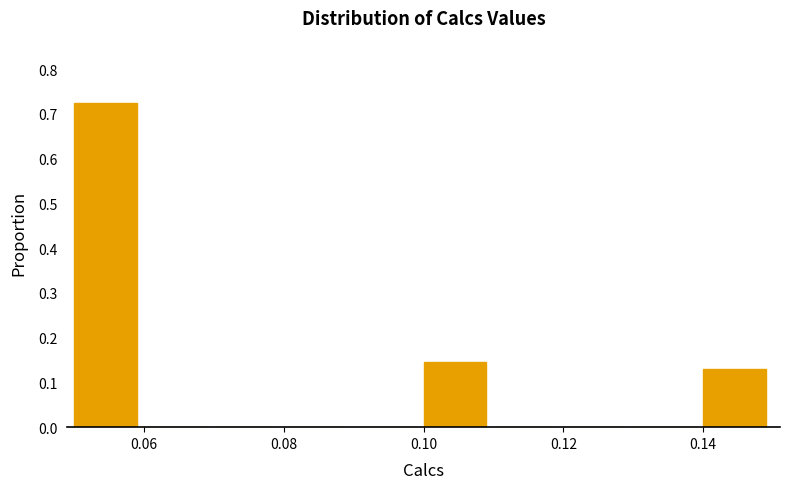

Reading left to right, transcribe this chart: for each bar, give the range it covers on the x-axis and its height. The values are not printed on the chart, so give them approximately, as read against the axis.

0.05 to 0.06: 0.72
0.06 to 0.07: 0
0.07 to 0.08: 0
0.08 to 0.09: 0
0.09 to 0.10: 0
0.10 to 0.11: 0.14
0.11 to 0.12: 0
0.12 to 0.13: 0
0.13 to 0.14: 0
0.14 to 0.15: 0.13